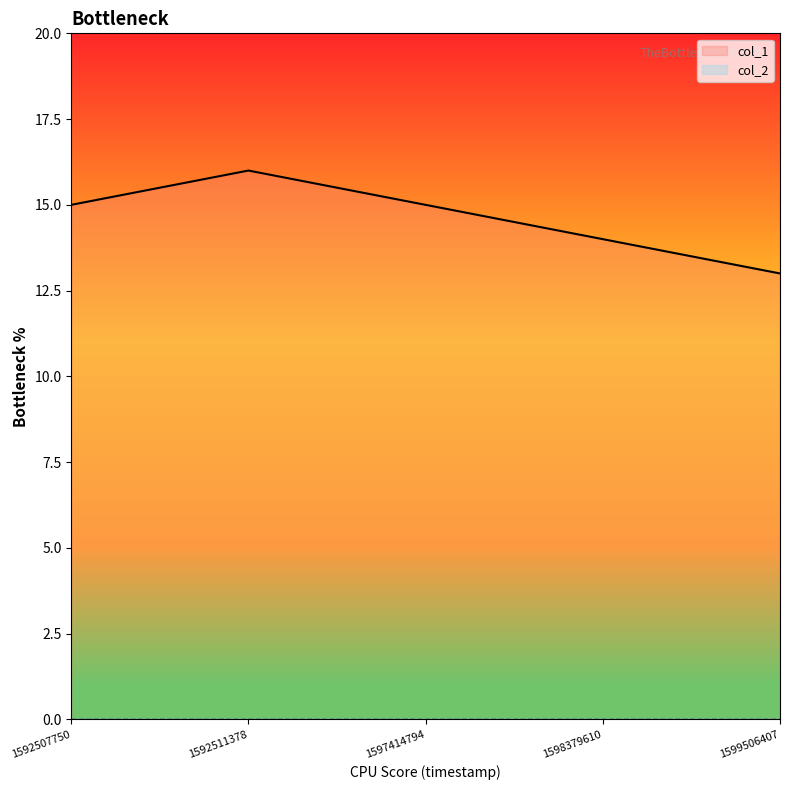

Reading left to right, transcribe all the data shown in this chart.

15	16	15	14	13